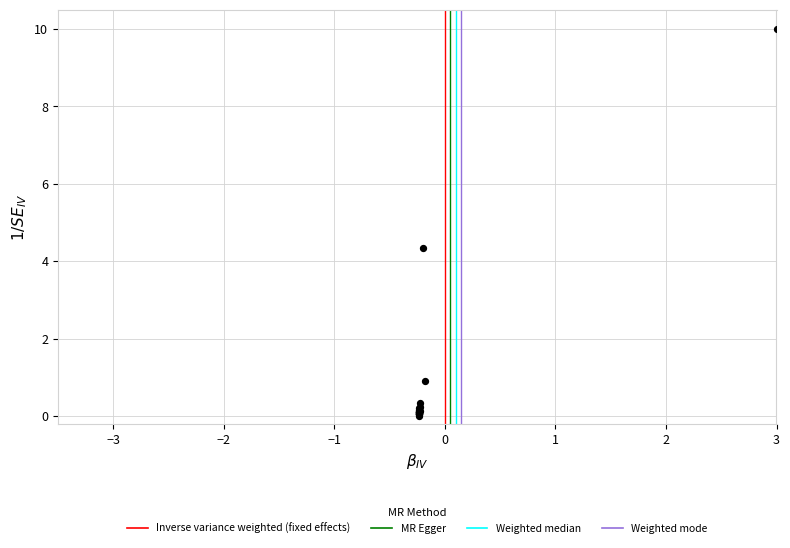

What Y value in the scatter plot is closest to 4?

4.3